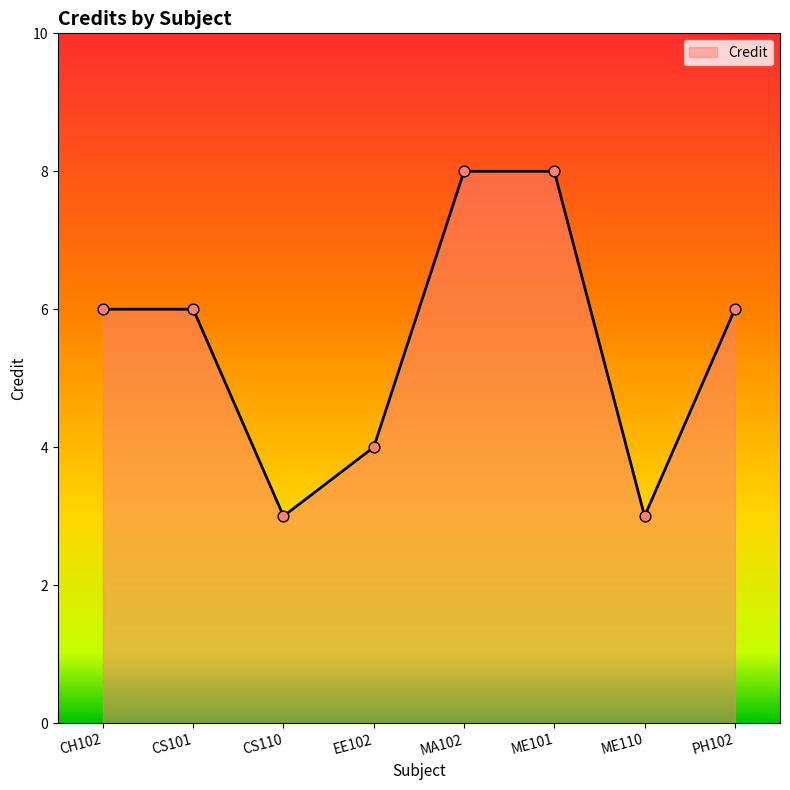

Which has a higher value, ME110 or EE102?

EE102